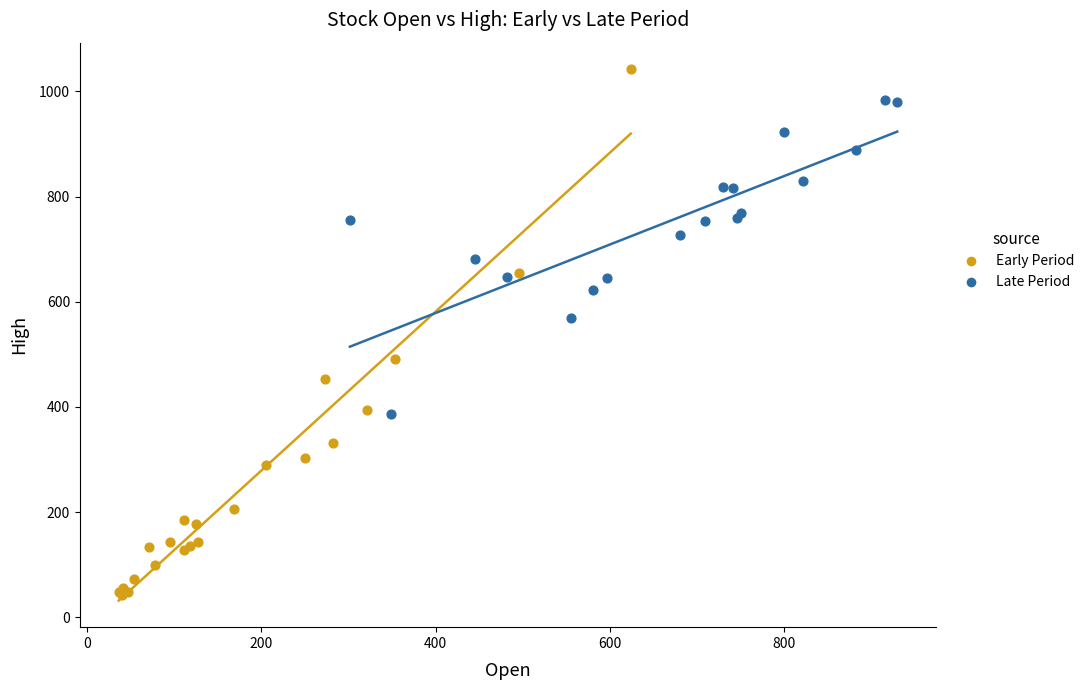

What are all the series names shown in the legend?

Early Period, Late Period